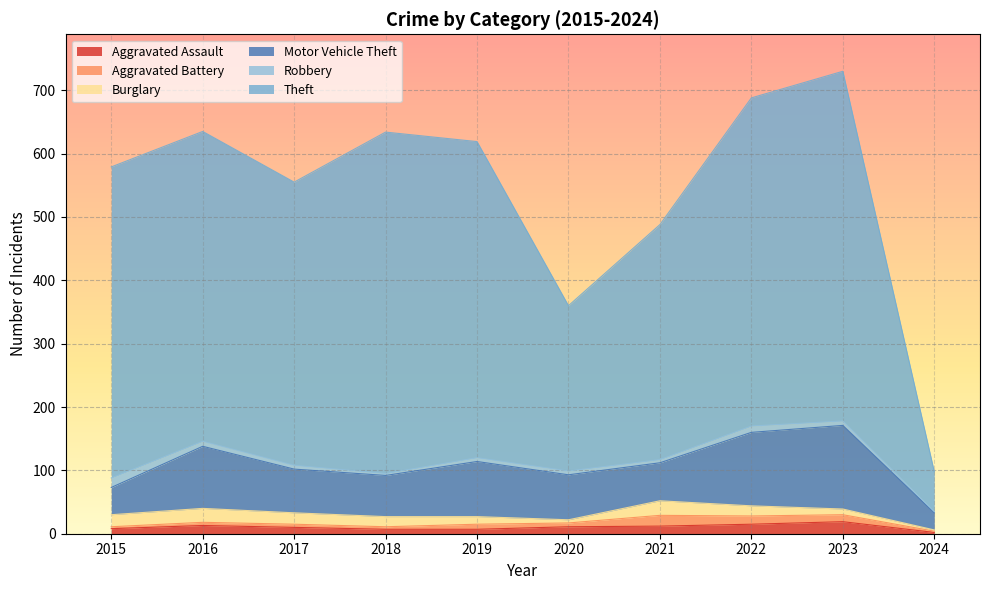

Which series has the widest spread of values?

Theft